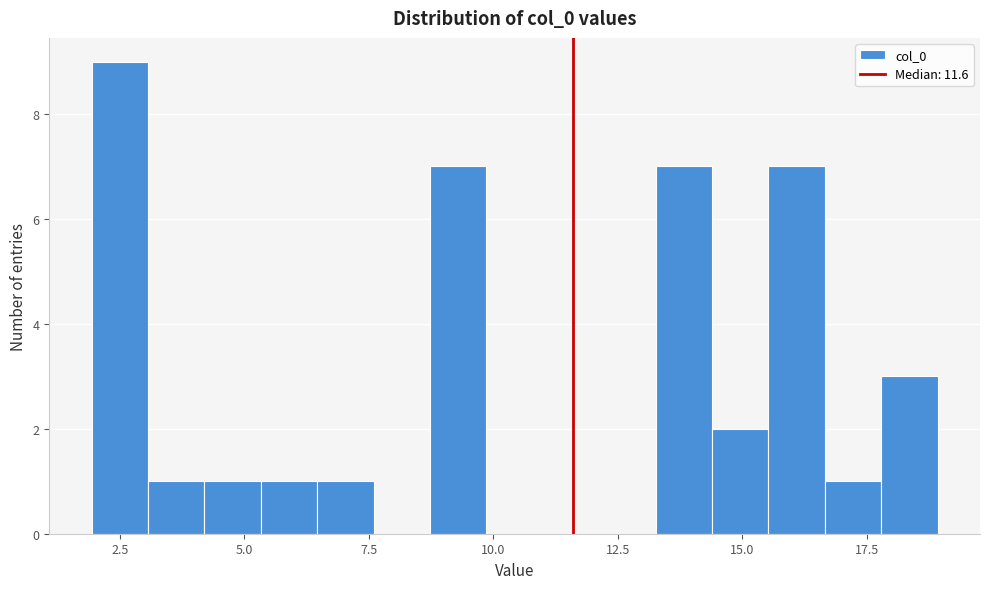

Around what value on the x-axis is the tallest bar? Give the approximate position of its centre, as read against the axis.

2.5